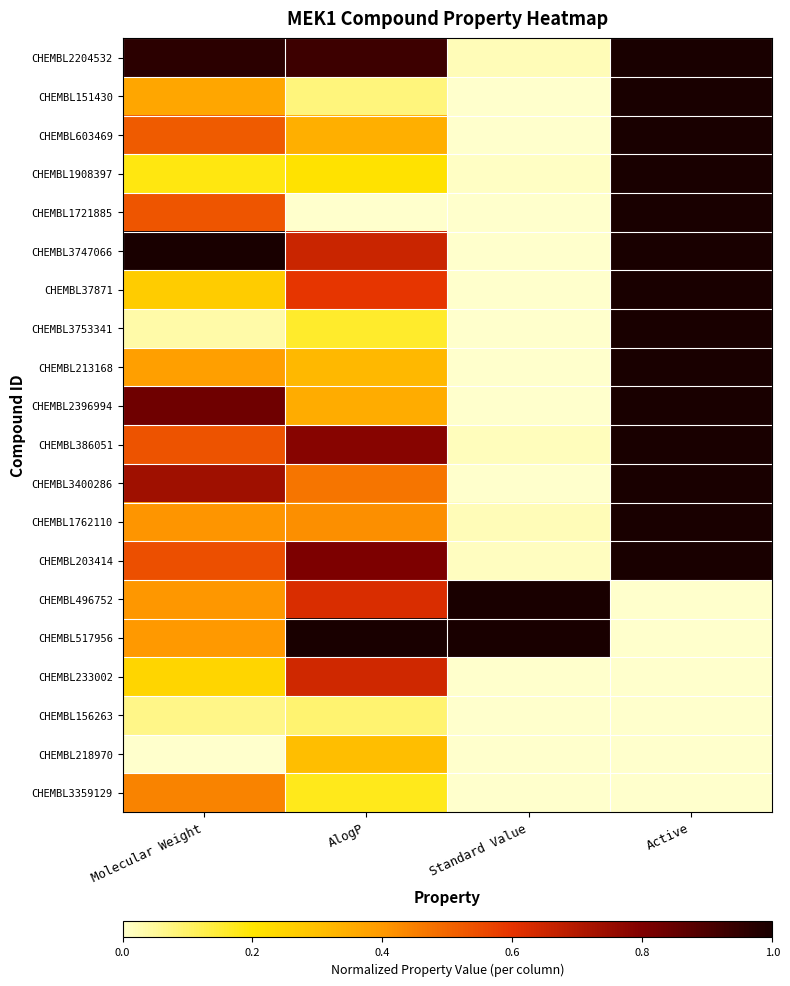

What is the greatest value displayed?

1.0